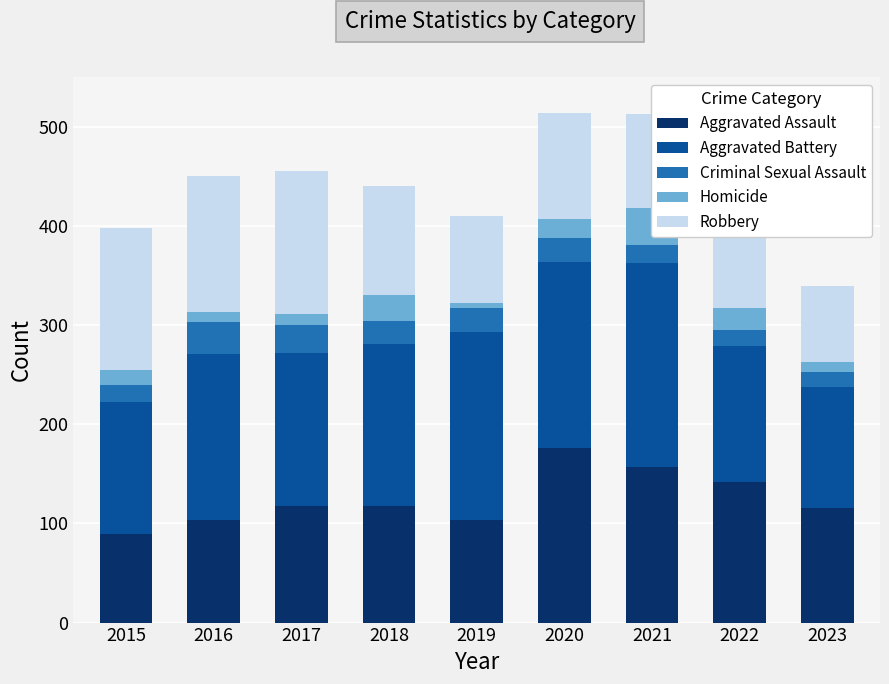

What is the maximum value for Aggravated Assault?

176